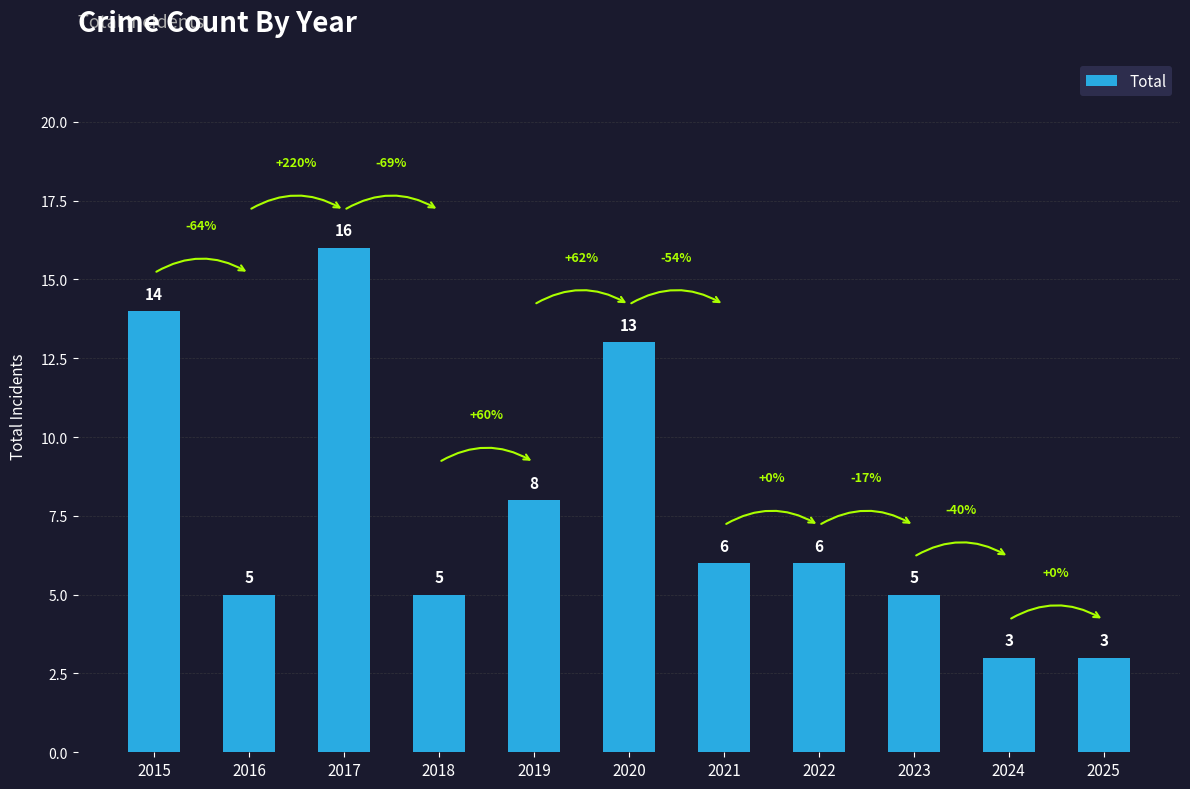

How many values are below 6?

5